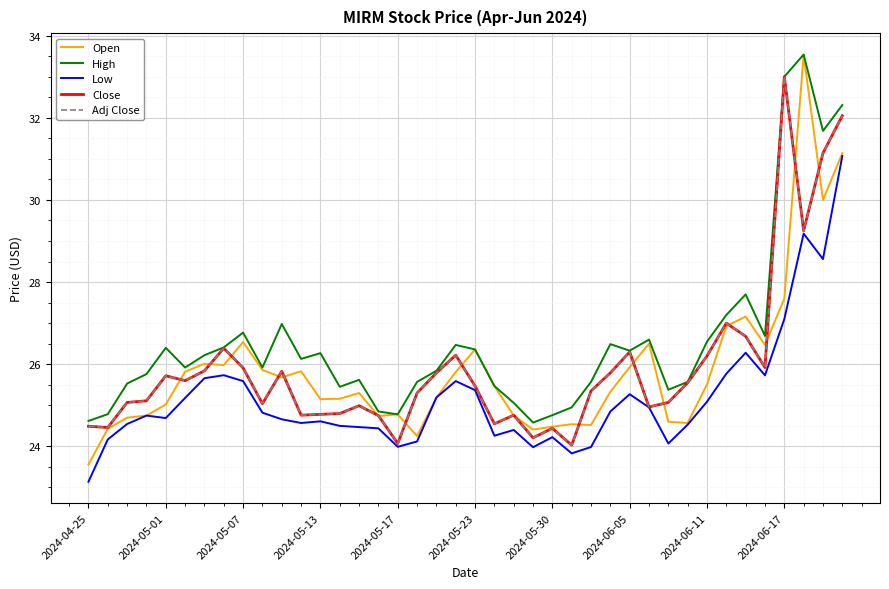

Does the chart display data point markers on the line(s)?

No